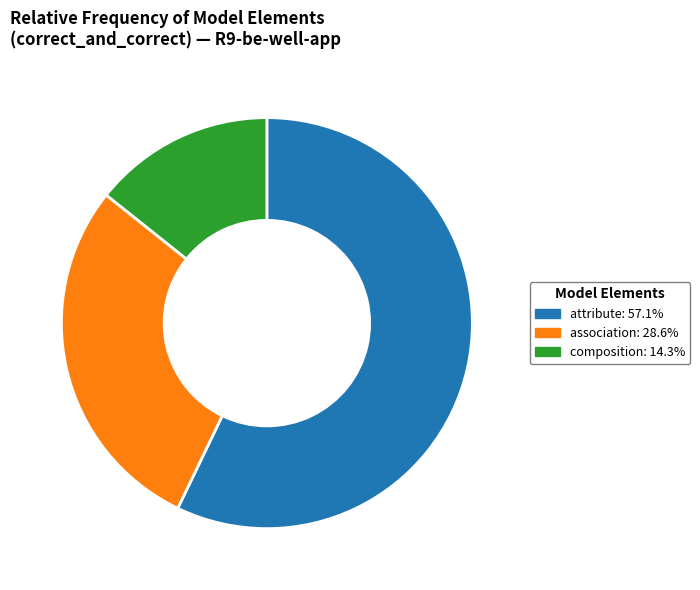

Count the number of slices in the pie.

3